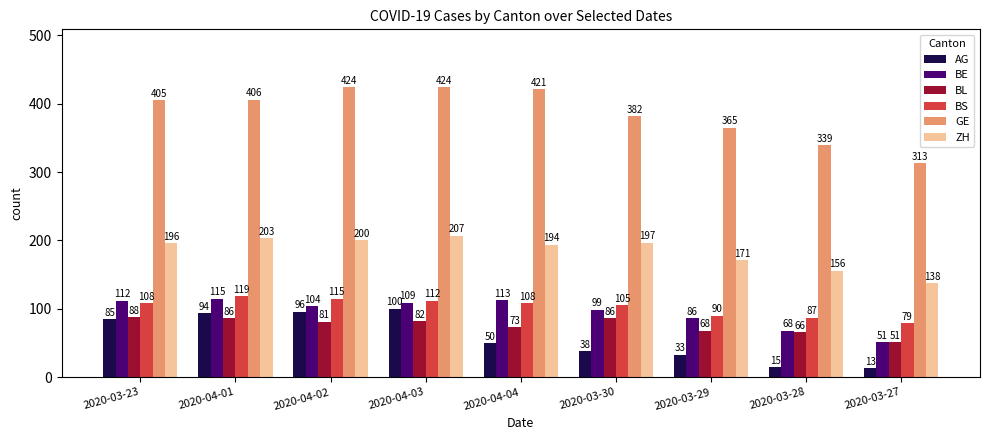

What are all the series names shown in the legend?

AG, BE, BL, BS, GE, ZH